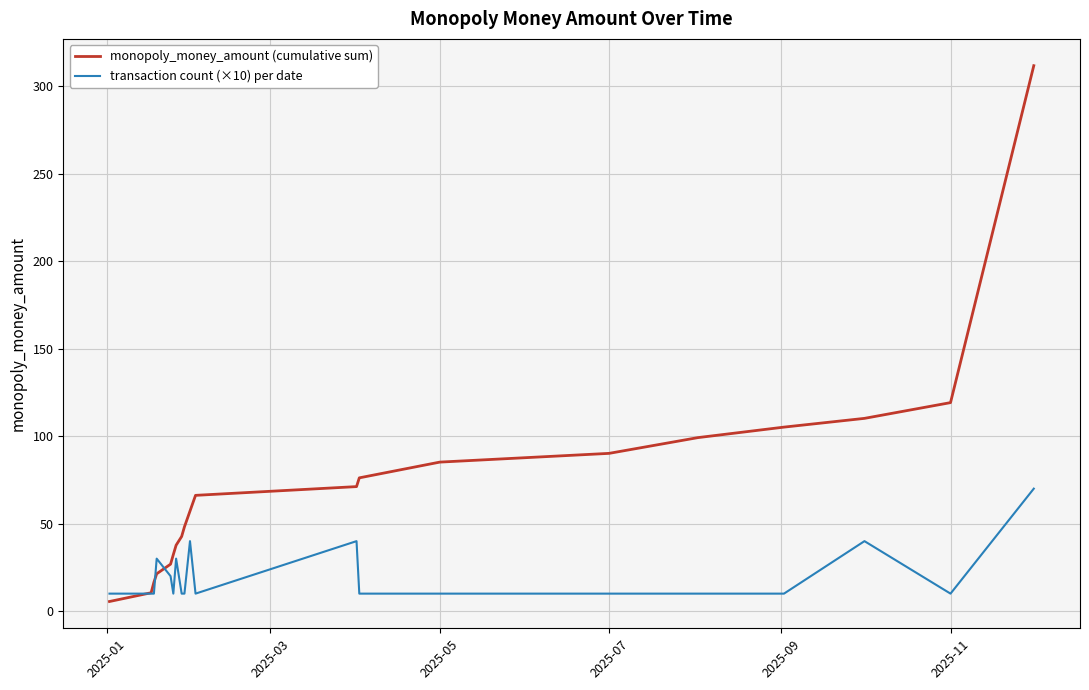

Which series has the widest spread of values?

monopoly_money_amount (cumulative sum)